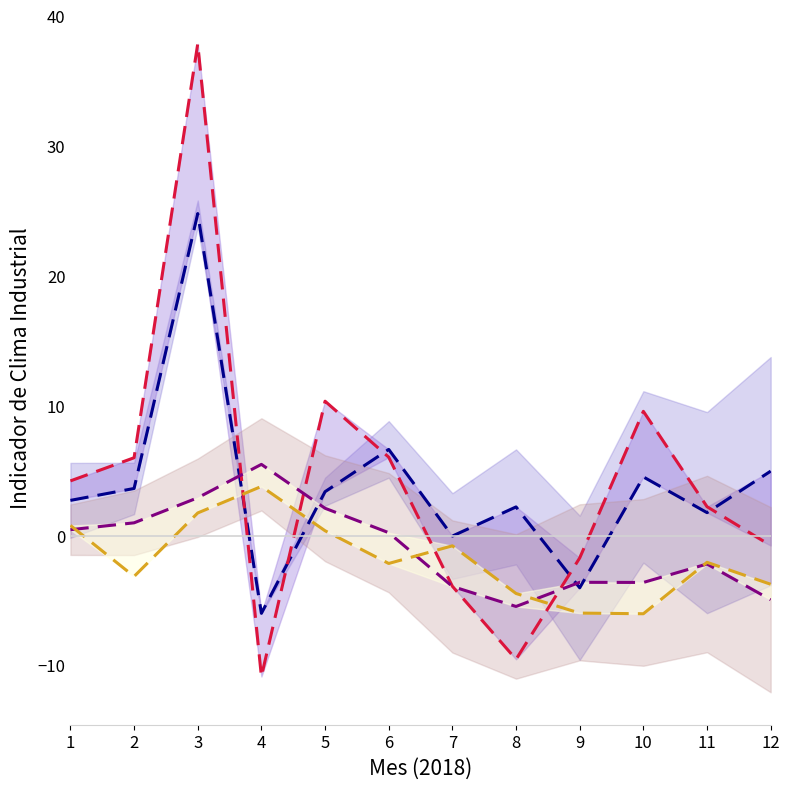

What is the value of the Cantabria ICI Var point at the 1st from the left?

4.2